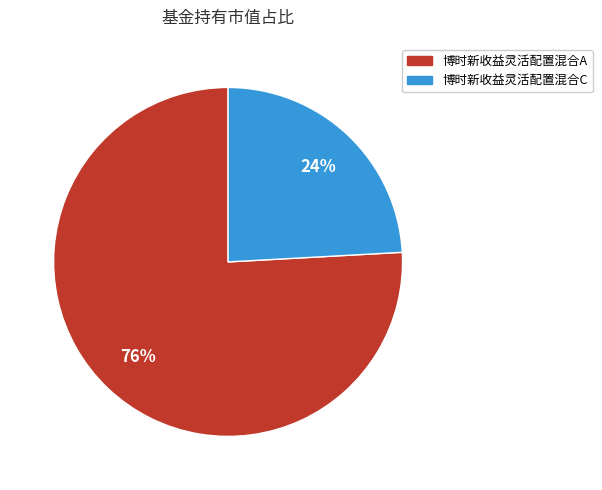

True or false: 博时新收益灵活配置混合C accounts for 38% of the total.

False